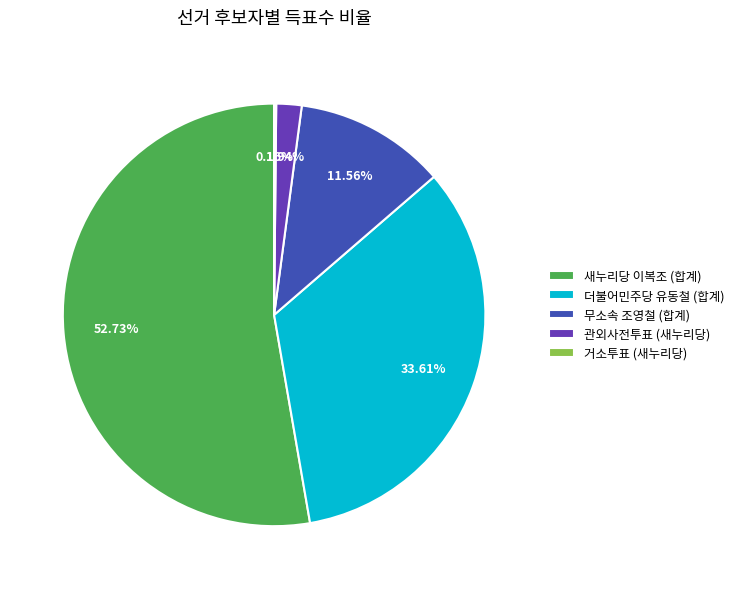

Do 더불어민주당 유동철 (합계) and 새누리당 이복조 (합계) together represent more than half of the pie?

Yes